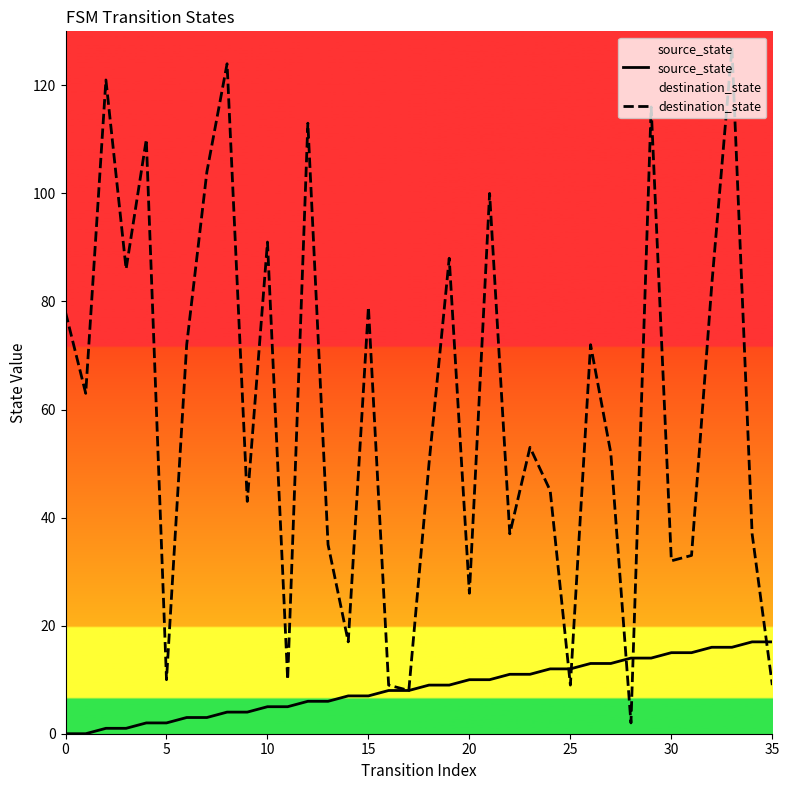

Rank the series at 24 from lowest to highest value.

source_state, destination_state